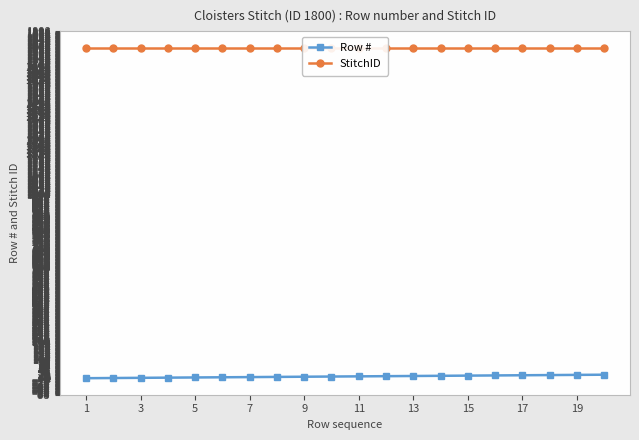

What are all the series names shown in the legend?

Row #, StitchID